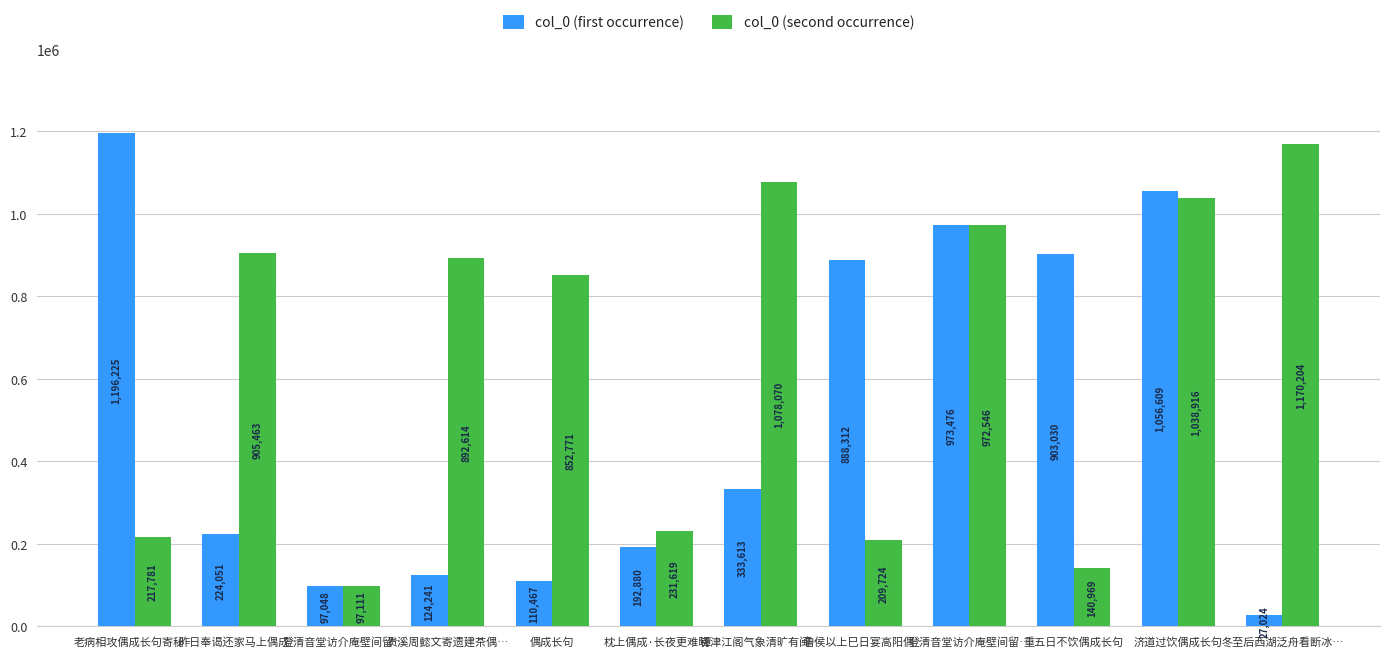

Which series has the largest total across all categories?

col_0 (second occurrence)